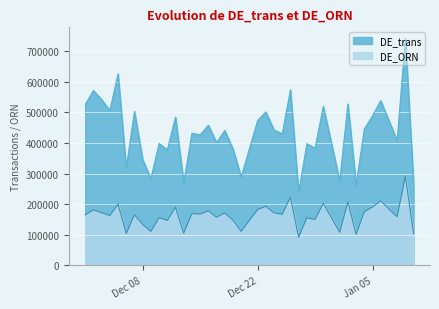

What is the sum of the DE_trans values at 2020-12-05 and 2020-12-04?

1132755